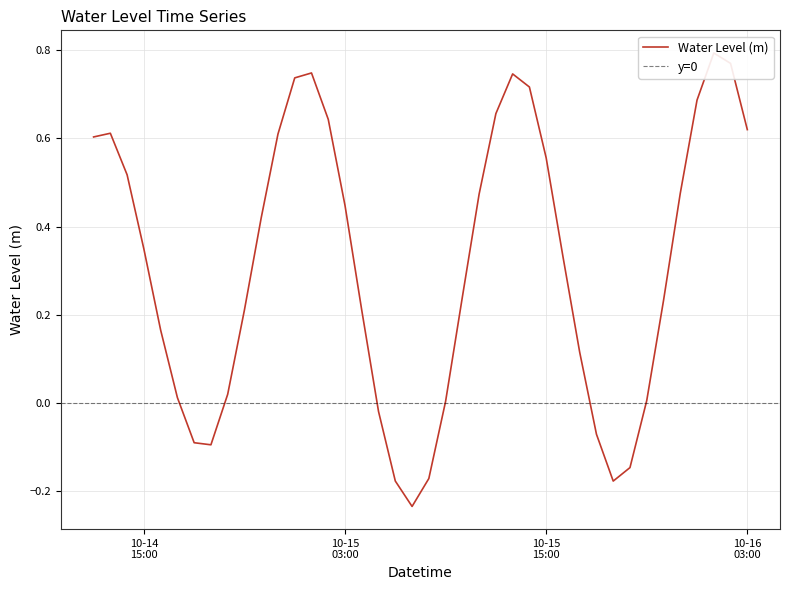

List the labels in order of value, largest first.

2024-10-16 01:00:00, 2024-10-16 02:00:00, 2024-10-15 01:00:00, 2024-10-15 13:00:00, 2024-10-15 00:00:00, 2024-10-15 14:00:00, 2024-10-16 00:00:00, 2024-10-15 12:00:00, 2024-10-15 02:00:00, 2024-10-16 03:00:00, 2024-10-14 13:00:00, 2024-10-14 23:00:00, 2024-10-14 12:00:00, 2024-10-15 15:00:00, 2024-10-14 14:00:00, 2024-10-15 23:00:00, 2024-10-15 11:00:00, 2024-10-15 03:00:00, 2024-10-14 22:00:00, 2024-10-14 15:00:00, 2024-10-15 16:00:00, 2024-10-15 10:00:00, 2024-10-15 22:00:00, 2024-10-14 21:00:00, 2024-10-15 04:00:00, 2024-10-14 16:00:00, 2024-10-15 17:00:00, 2024-10-14 20:00:00, 2024-10-14 17:00:00, 2024-10-15 21:00:00, 2024-10-15 09:00:00, 2024-10-15 05:00:00, 2024-10-15 18:00:00, 2024-10-14 18:00:00, 2024-10-14 19:00:00, 2024-10-15 20:00:00, 2024-10-15 08:00:00, 2024-10-15 06:00:00, 2024-10-15 19:00:00, 2024-10-15 07:00:00